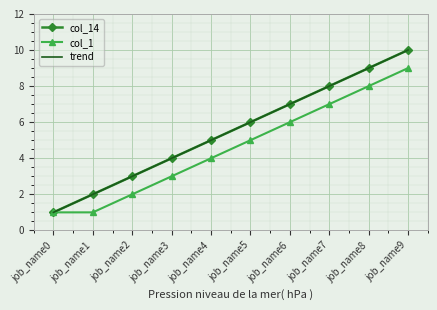

Rank the series by their maximum value, from lowest to highest.

col_1, col_14, trend